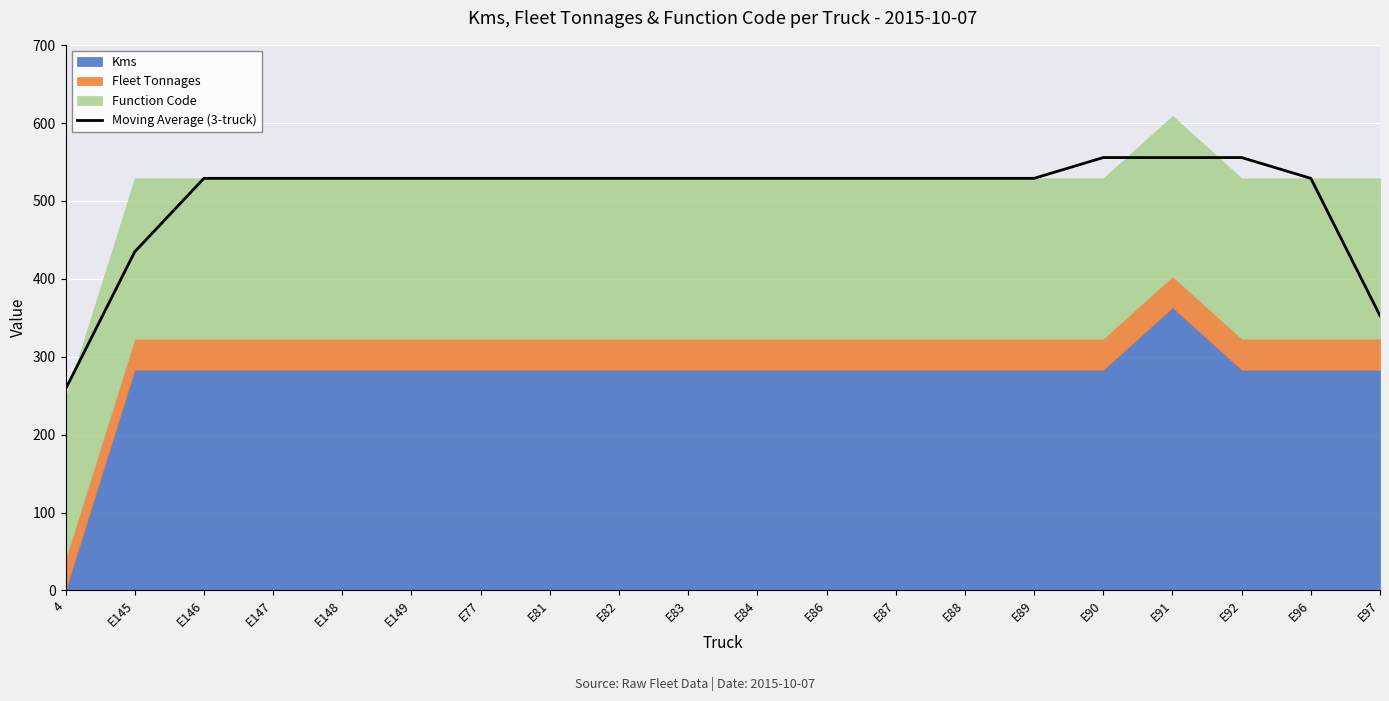

What is the label of the 12th point from the right?

E82